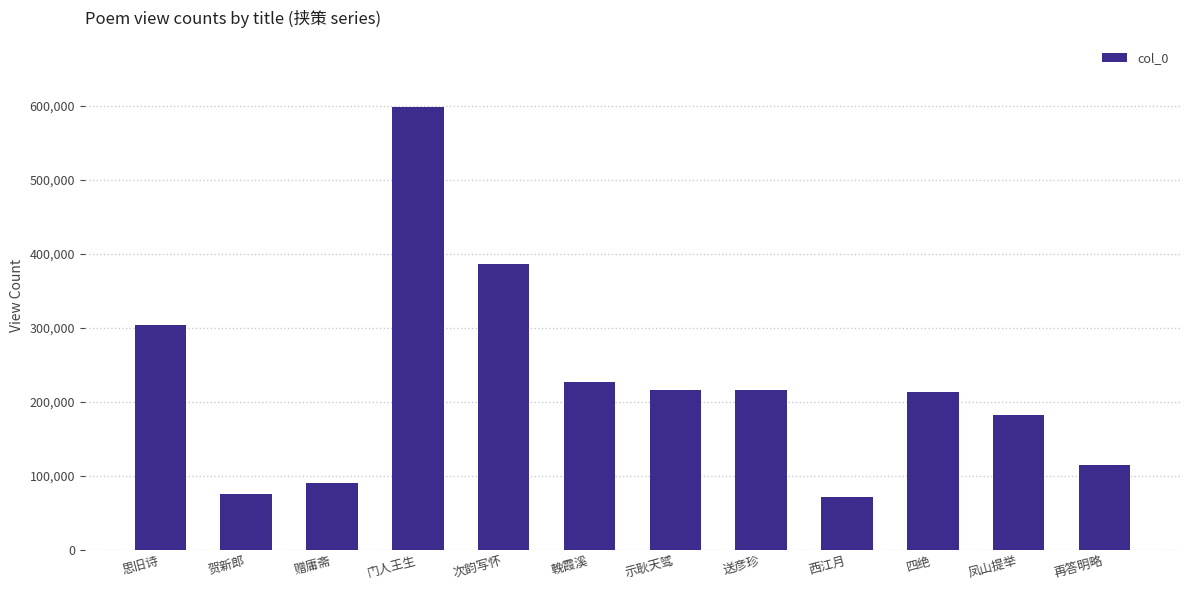

What is the label of the 5th bar from the right?

送彦珍